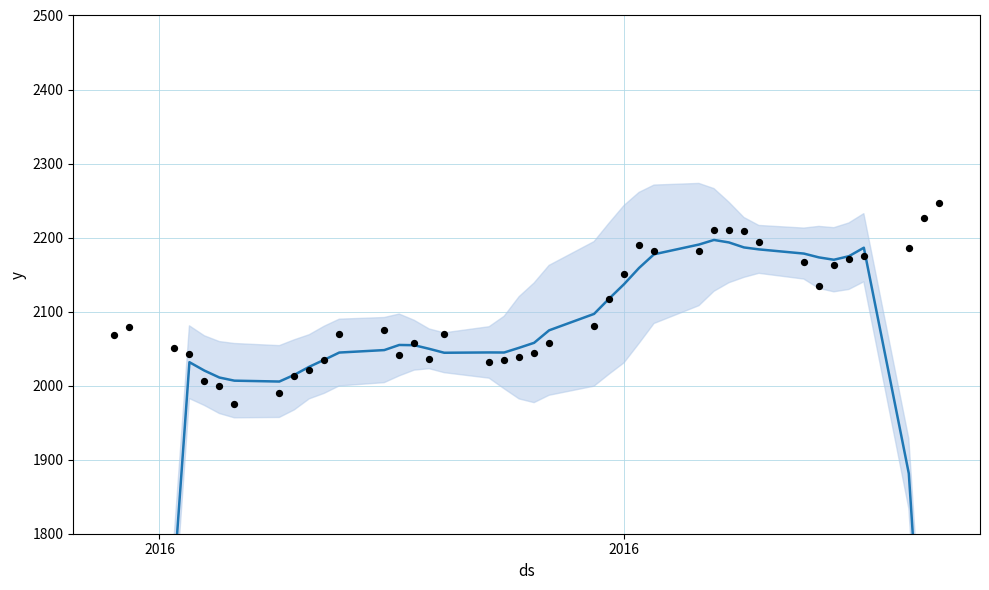

Is the value of SNP at 36 greater than the value of SNP (rolling mean) at 34?

Yes